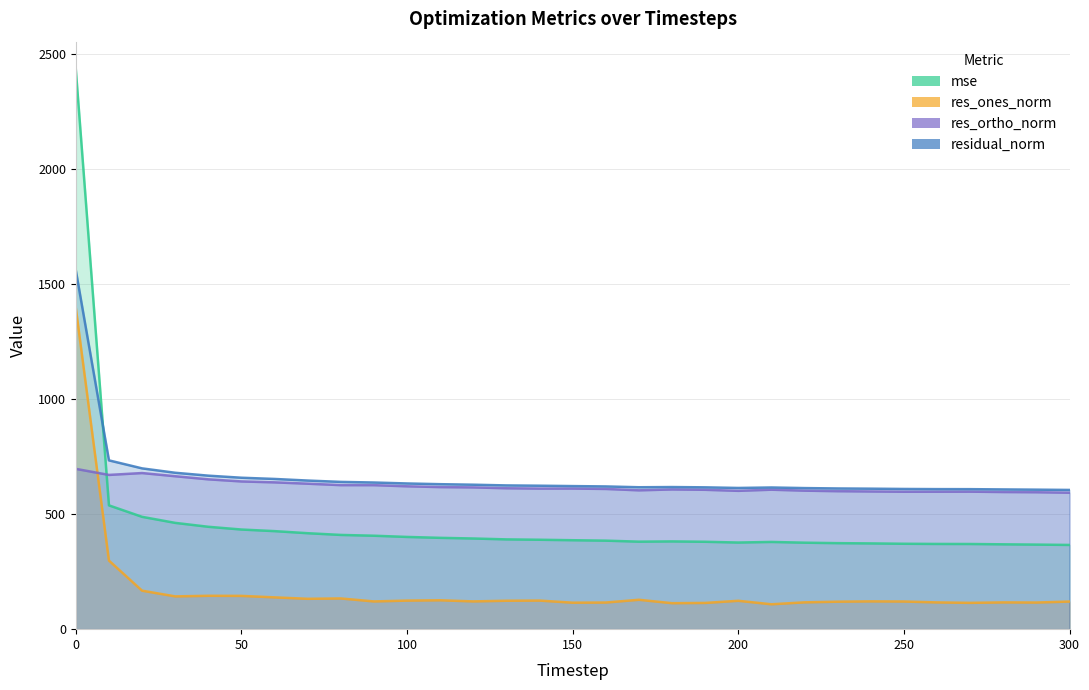

What is the value of the mse point at the 2nd from the left?

537.9